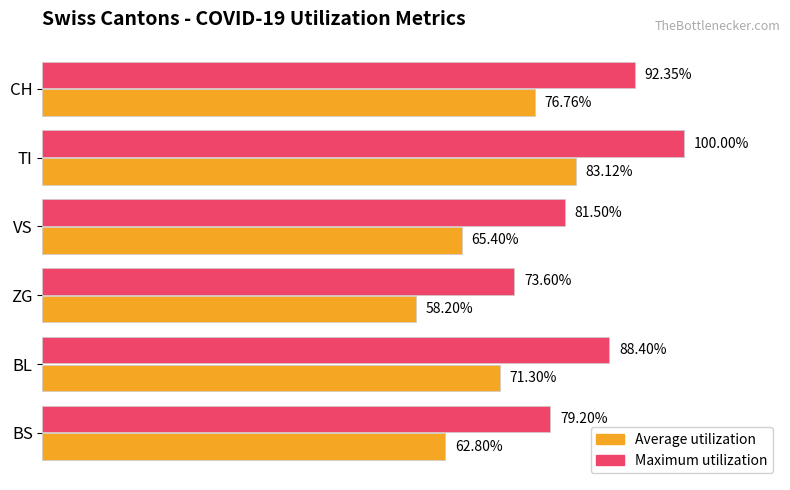

List the series in order of their overall mean, lowest first.

Average utilization, Maximum utilization